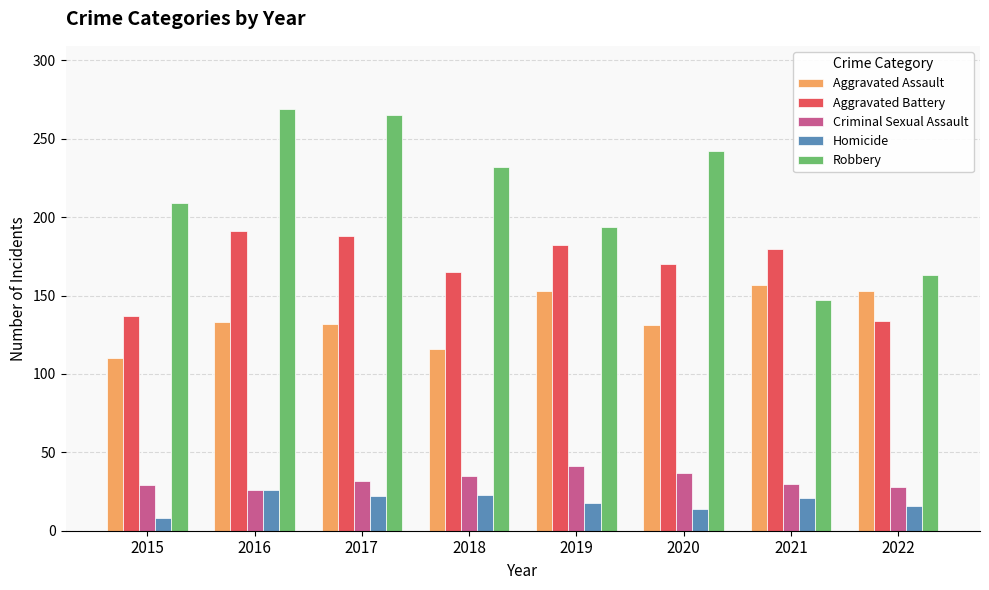

At which label is Aggravated Battery closest to 162?

2018